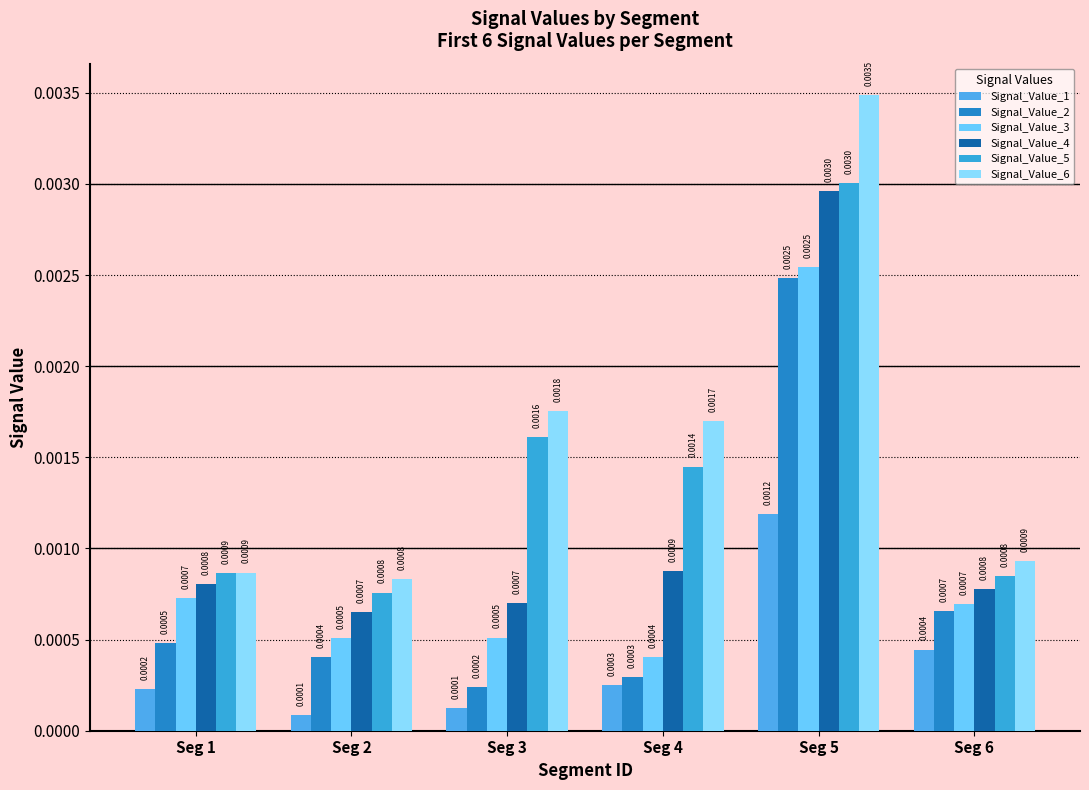

Between Seg 4 and Seg 5, which is larger?

Seg 5